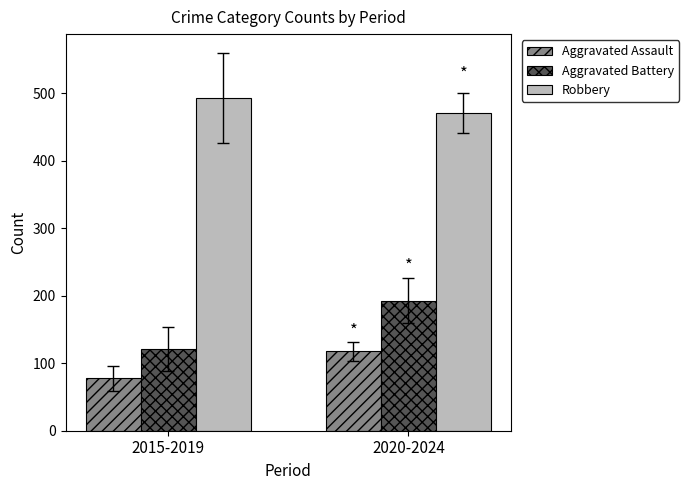

What position from the right is 2015-2019?

2